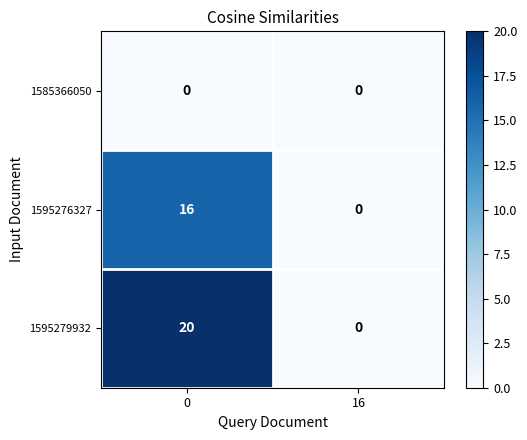

List the series in order of their overall mean, highest first.

1595279932, 1595276327, 1585366050